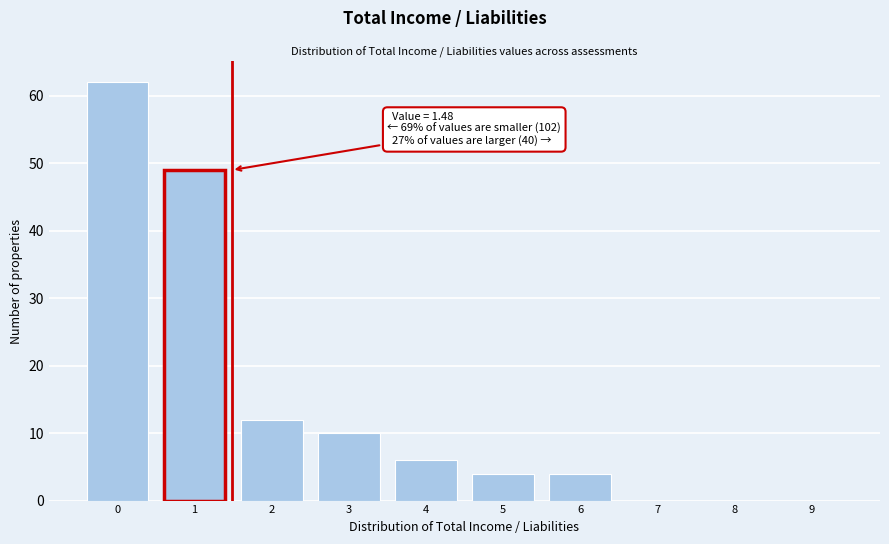

Reading left to right, list all the values displayed in this chart.

0=62	1=49	2=12	3=10	4=6	5=4	6=4	7=0	8=0	9=0